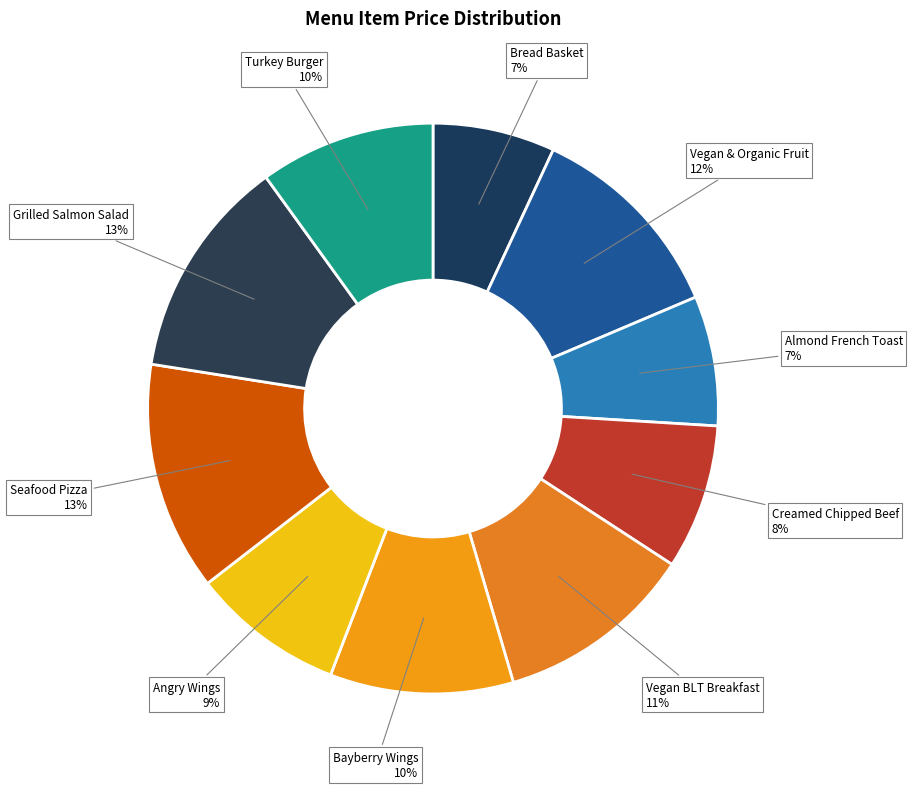

To the nearest percent, what portion does Angry Wings represent?

9%